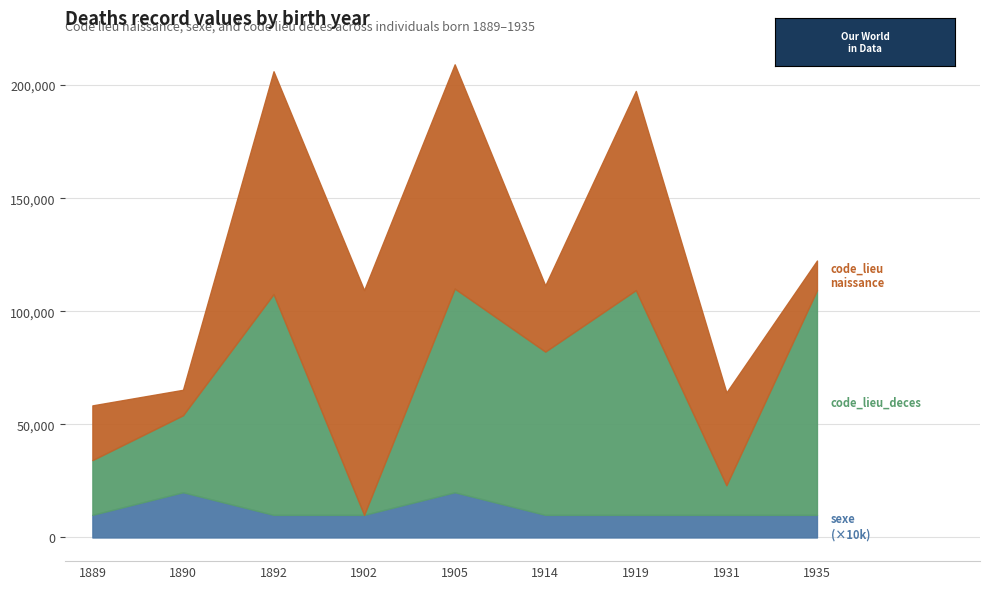

What are all the series names shown in the legend?

code_lieu_naissance, sexe, code_lieu_deces